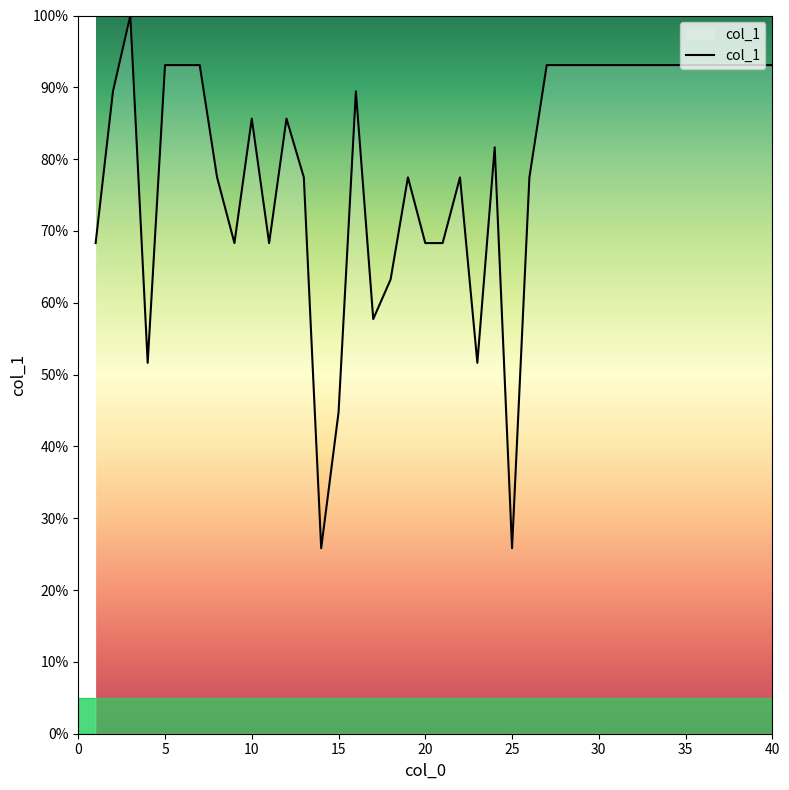

What is the greatest value displayed?

100.0